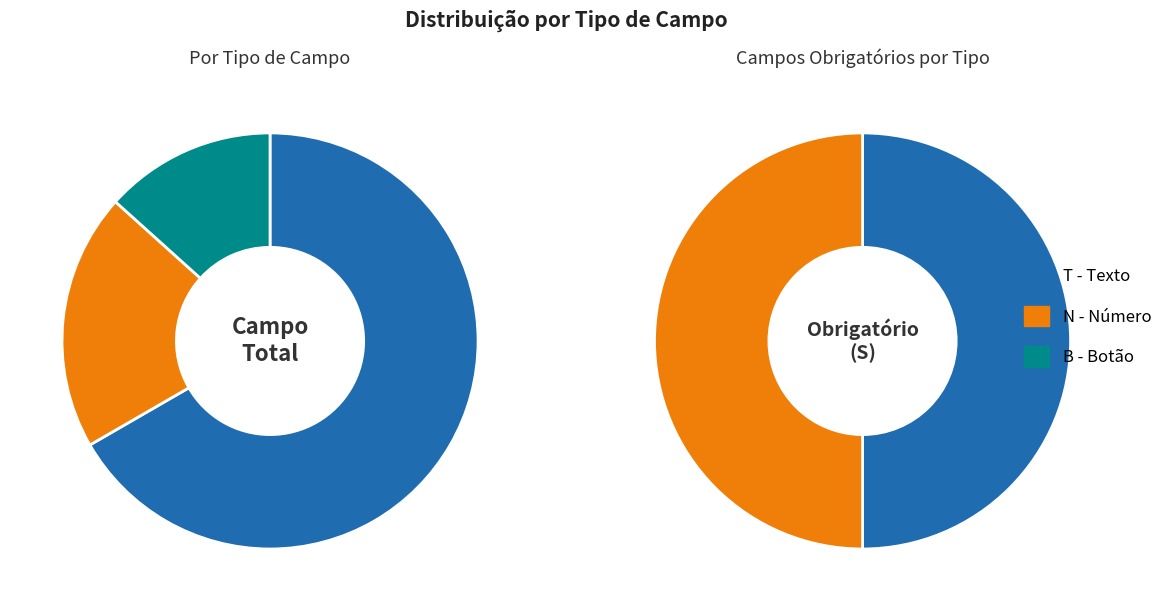

How many slices are in this pie chart?

3